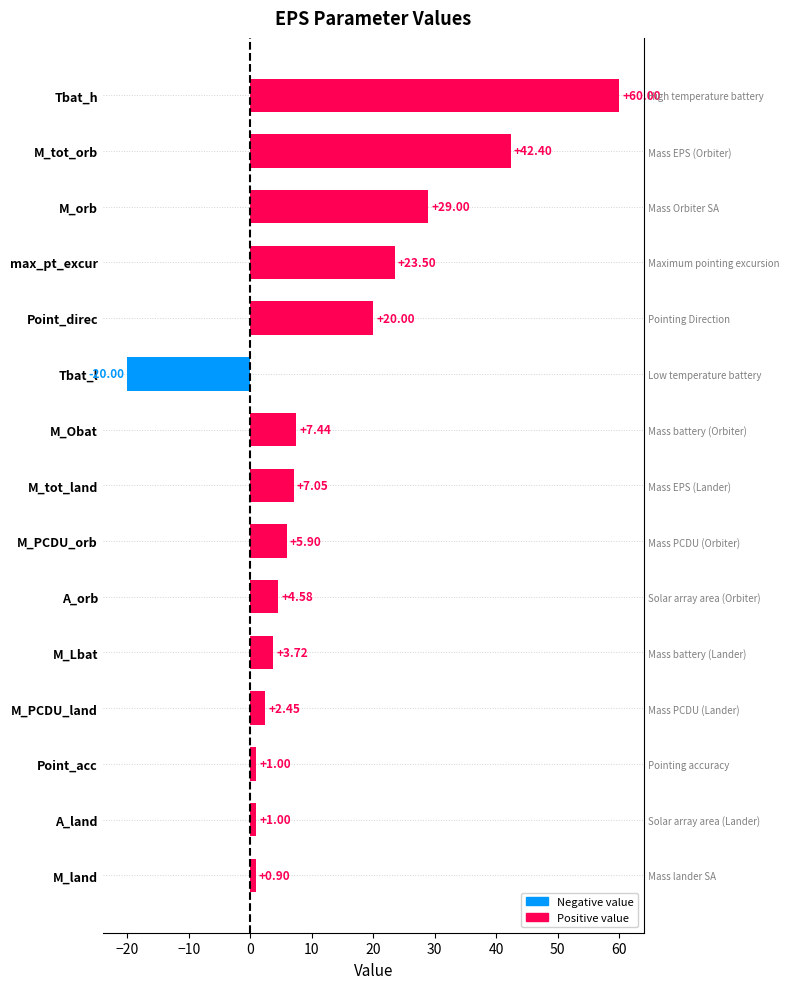

How many bars are there in total?

15